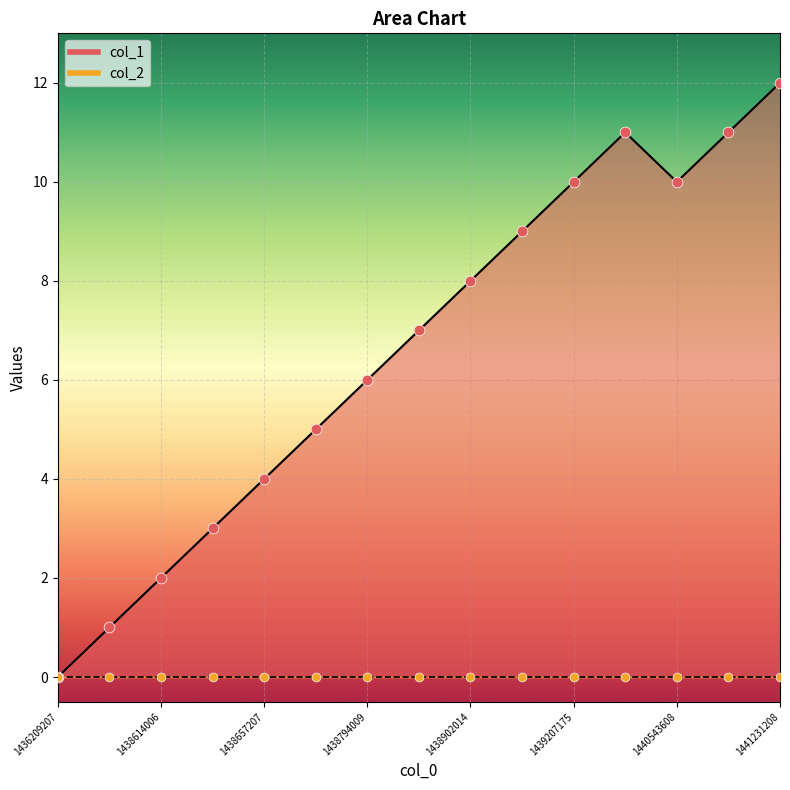

Which has a higher value, 1438902014 or 1438621207?

1438902014